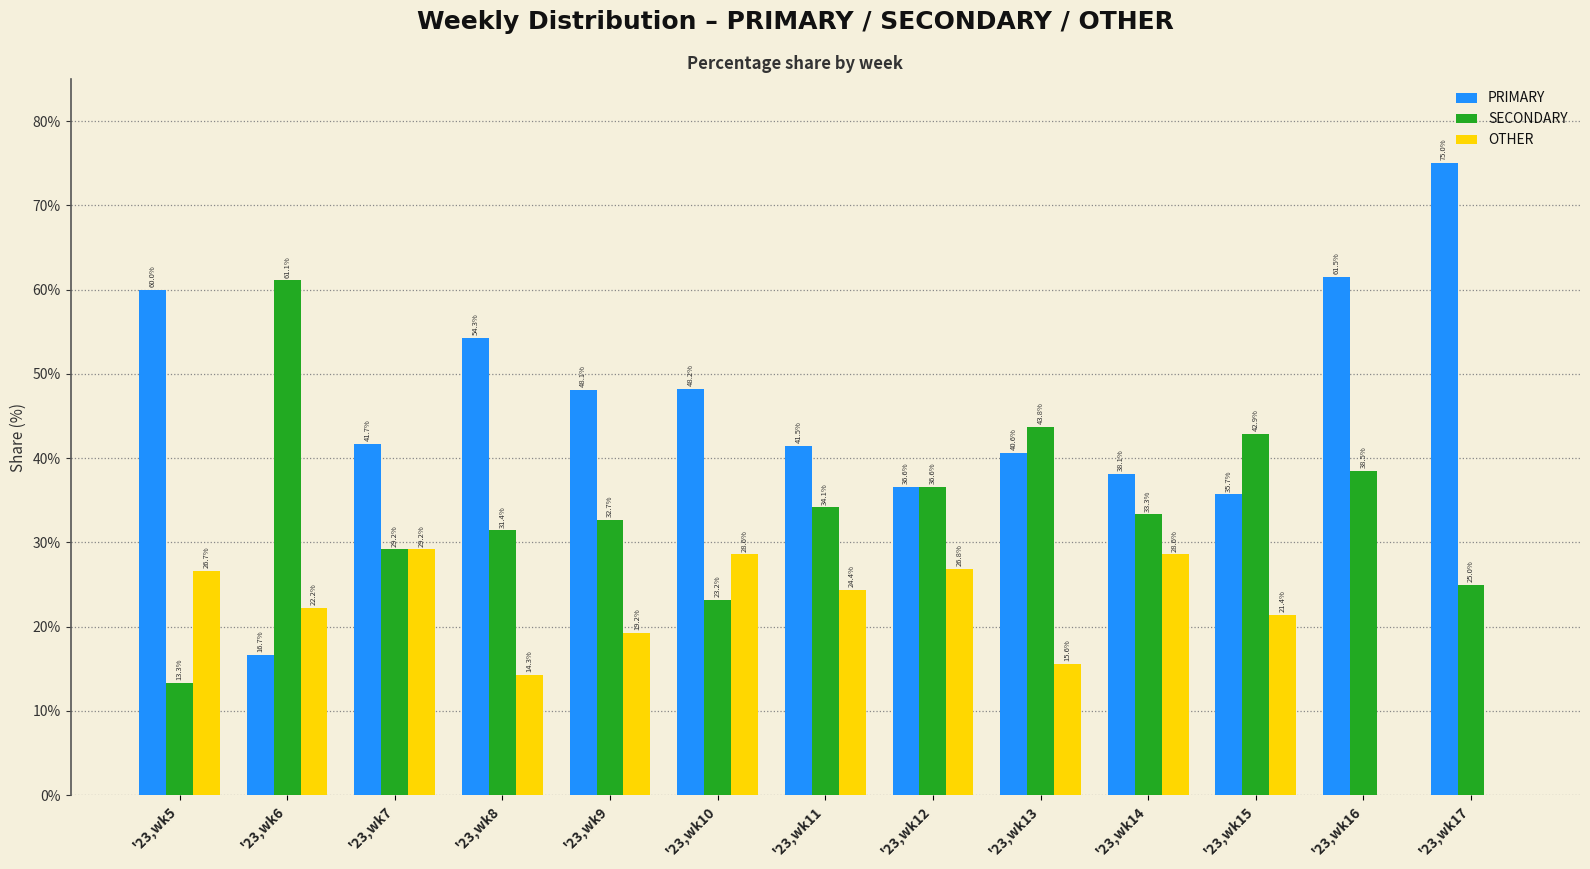

At which label does OTHER reach its peak?

'23,wk7